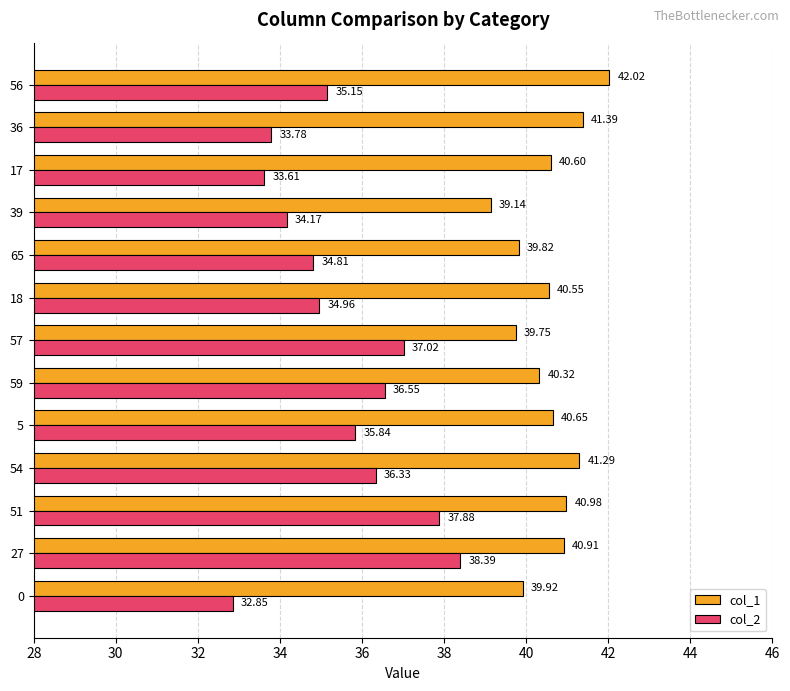

List the series in order of their overall mean, lowest first.

col_2, col_1